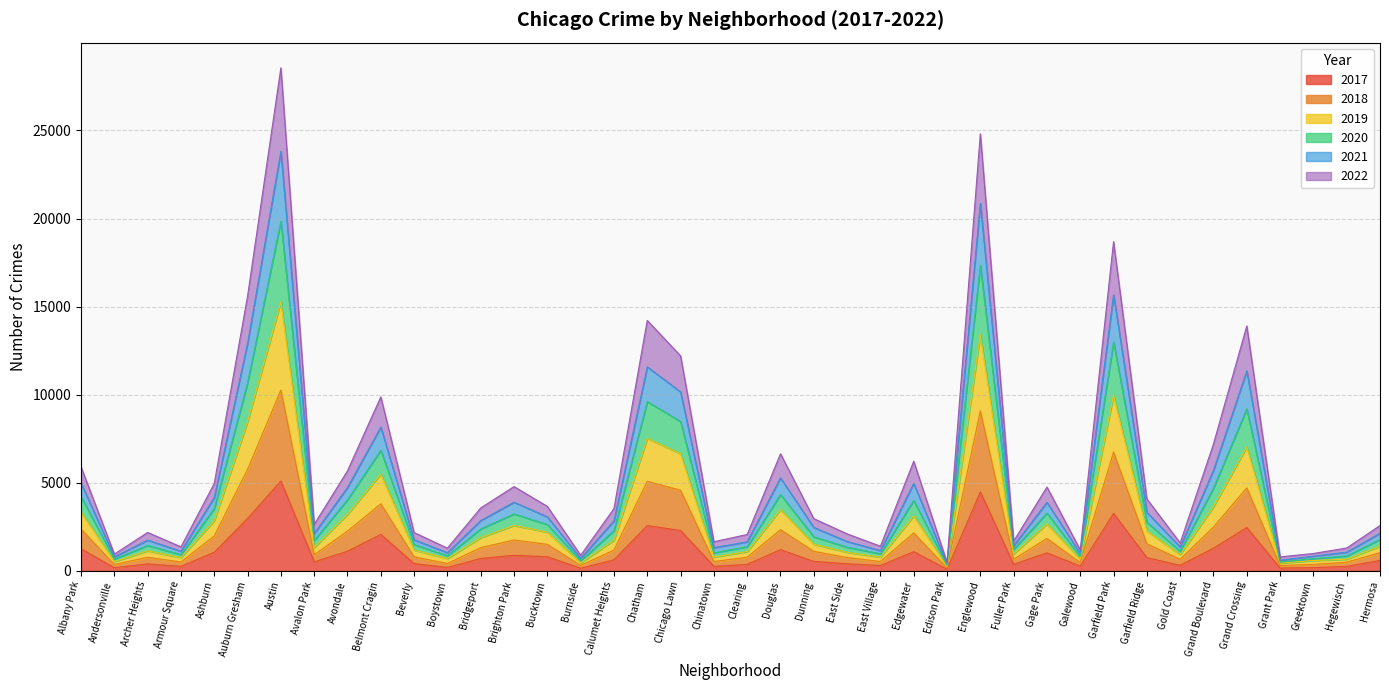

At which category is the sum across all series the highest?

Austin